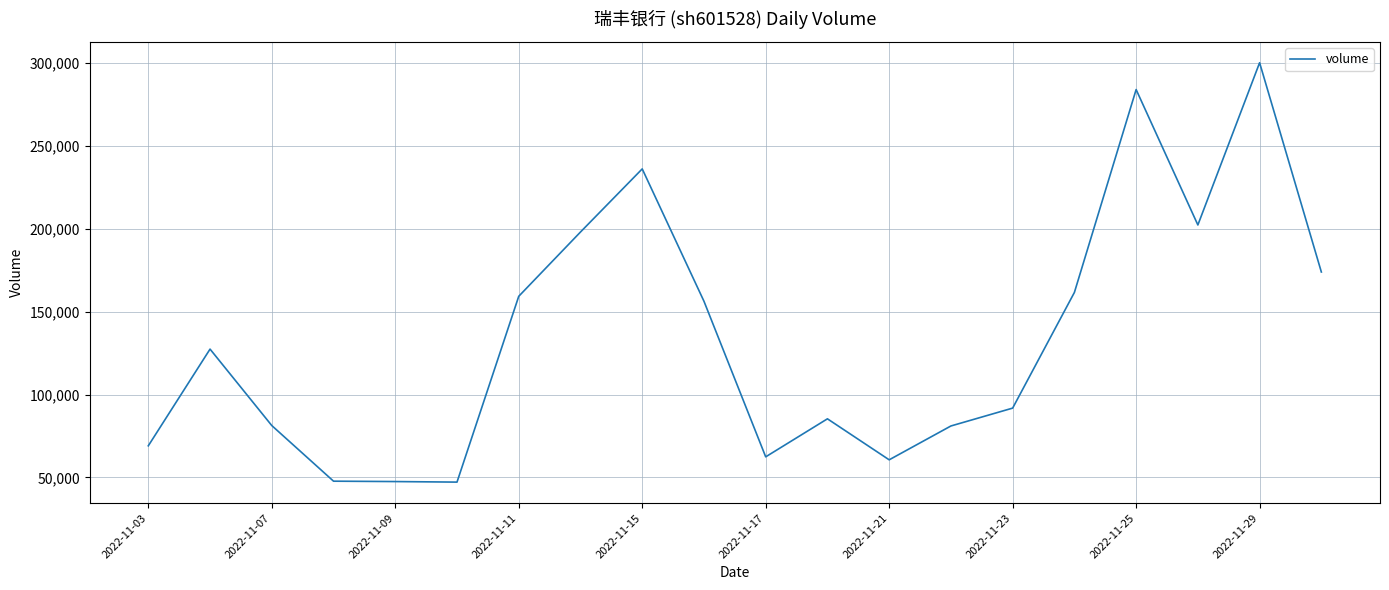

Does the chart display data point markers on the line(s)?

No